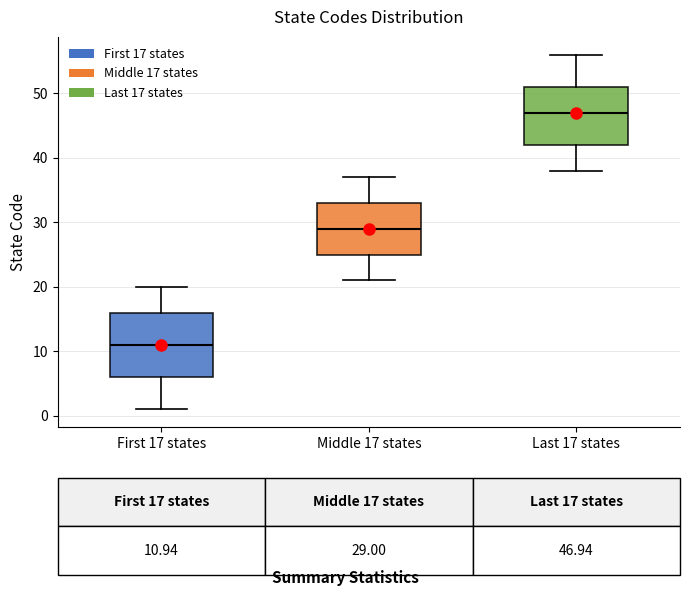

Which box has the highest median line?

Last 17 states